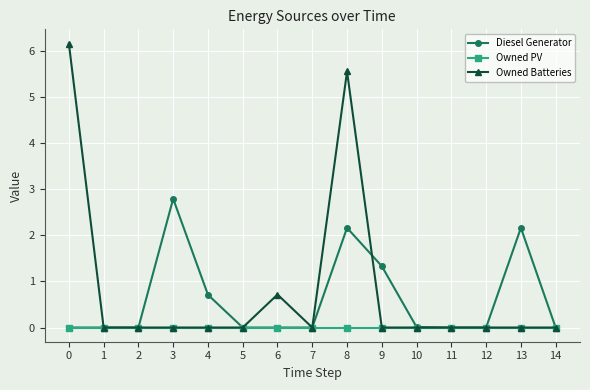

Rank the series by their average value, from highest to lowest.

Owned Batteries, Diesel Generator, Owned PV